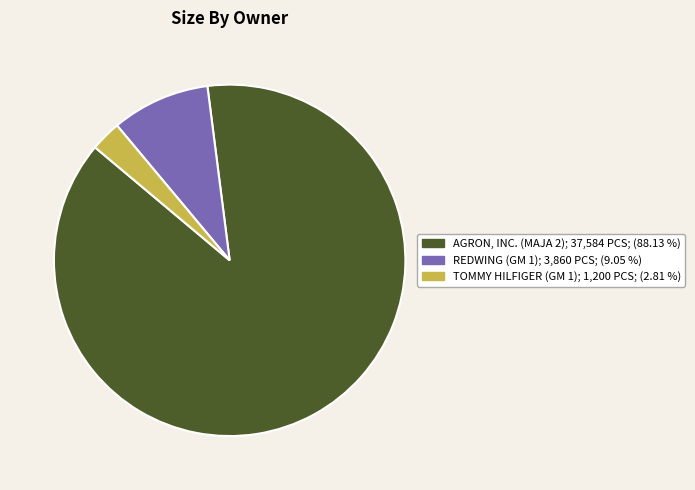

Is there a majority slice in this chart?

Yes